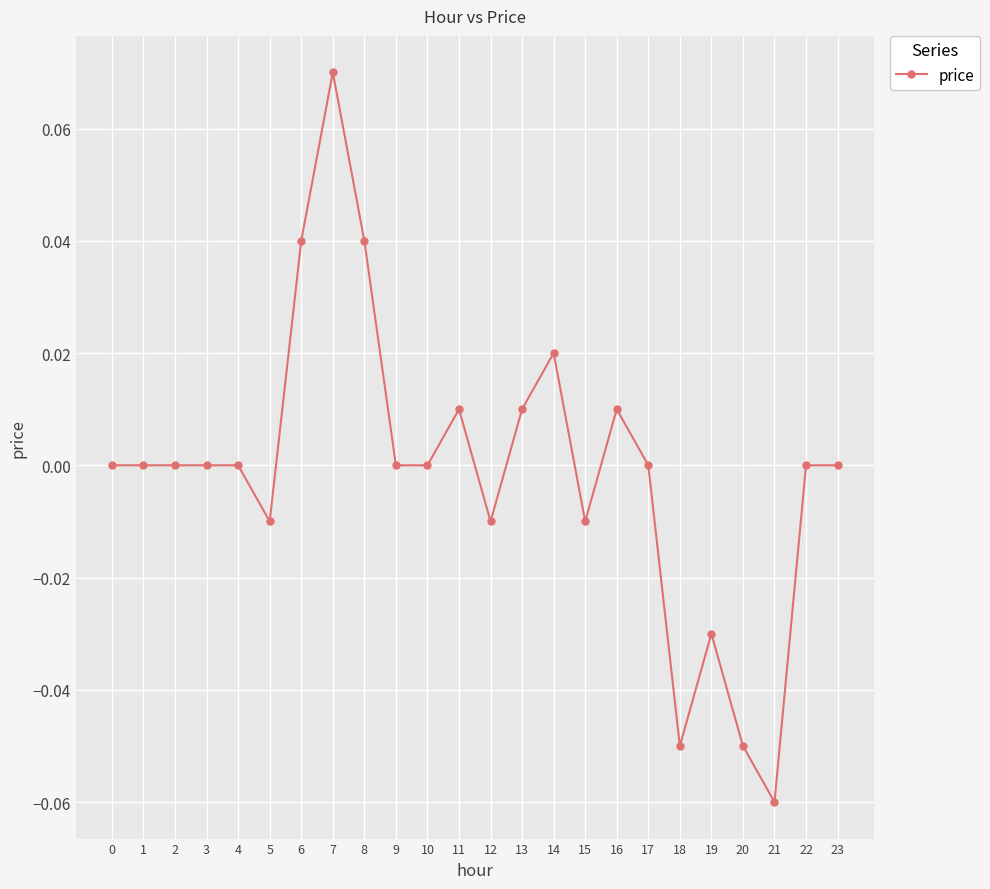

Does the chart display data point markers on the line(s)?

Yes